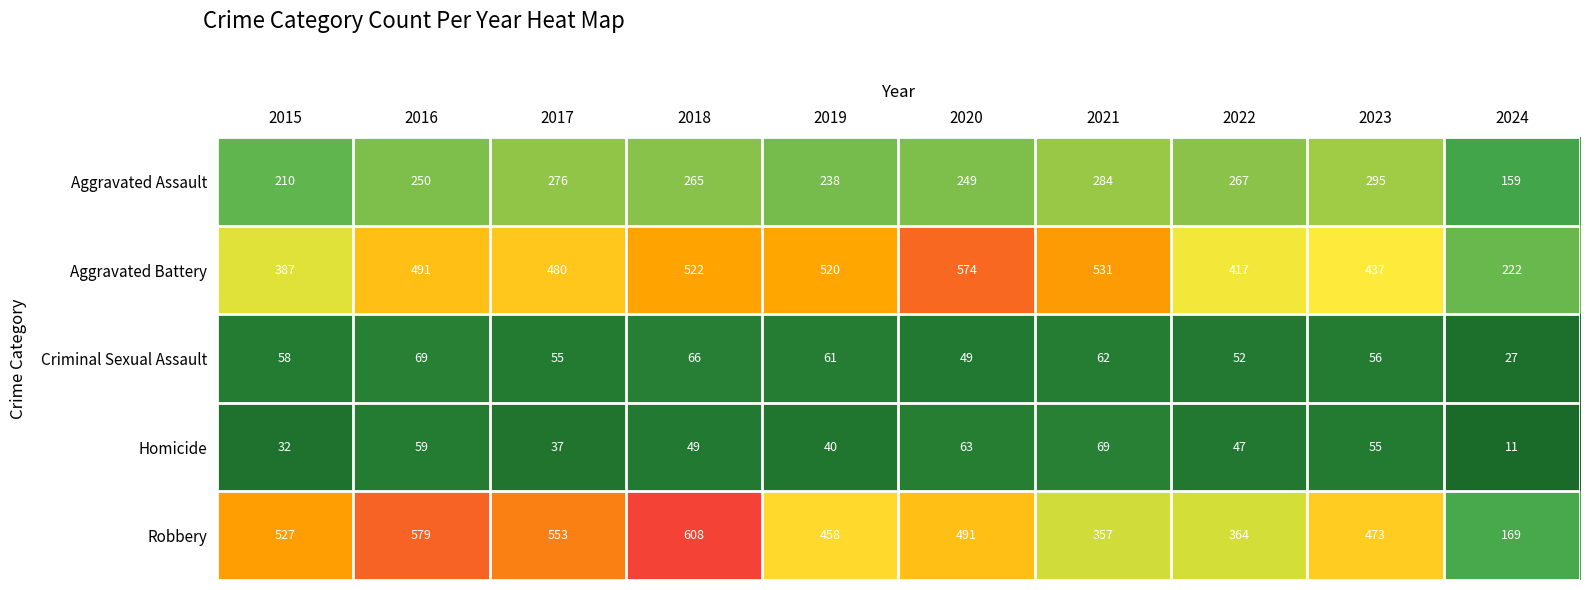

Rank the categories by Aggravated Battery value from highest to lowest.

2020, 2021, 2018, 2019, 2016, 2017, 2023, 2022, 2015, 2024